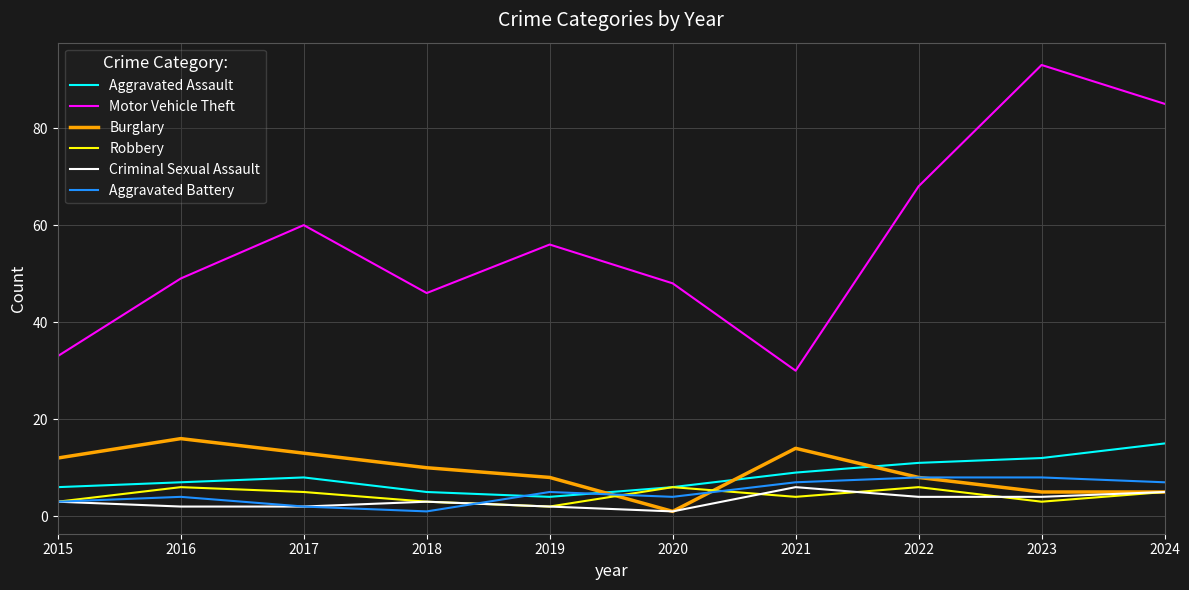

What is the difference between the Aggravated Assault values at 2024 and 2019?

11